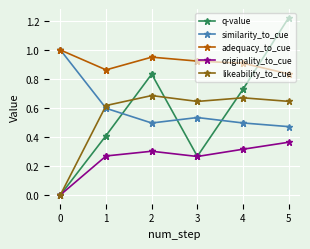

True or false: adequacy_to_cue and likeability_to_cue intersect in this chart.

False